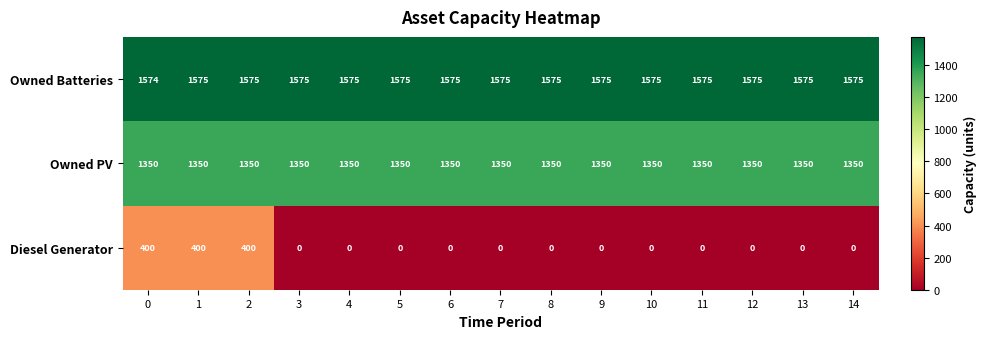

List the series in order of their peak value, lowest first.

Diesel Generator, Owned PV, Owned Batteries